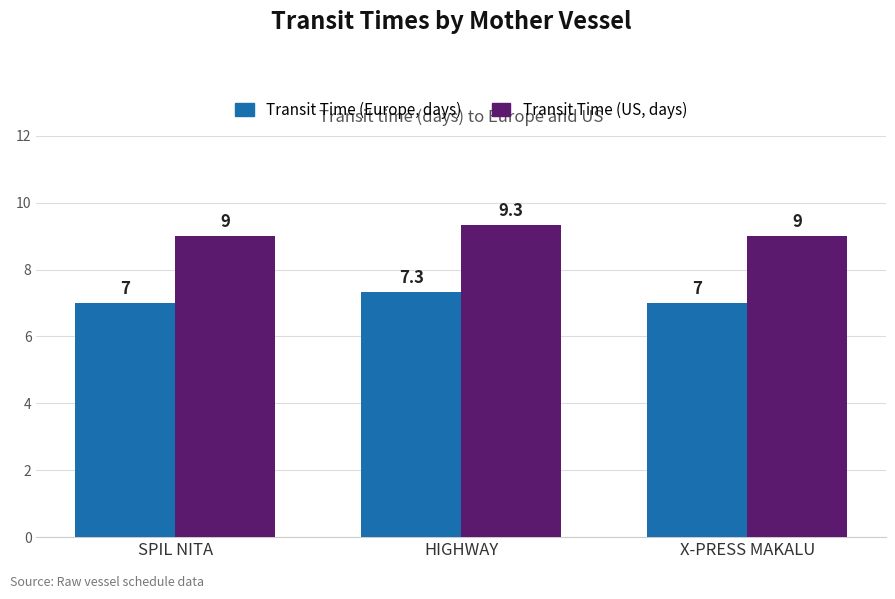

Does the chart contain stacked bars?

No